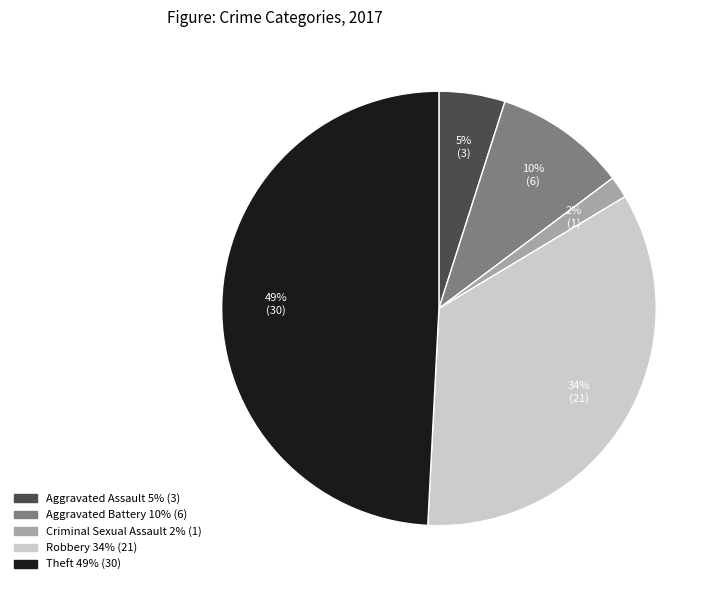

Is there any slice that represents more than half of the pie?

No